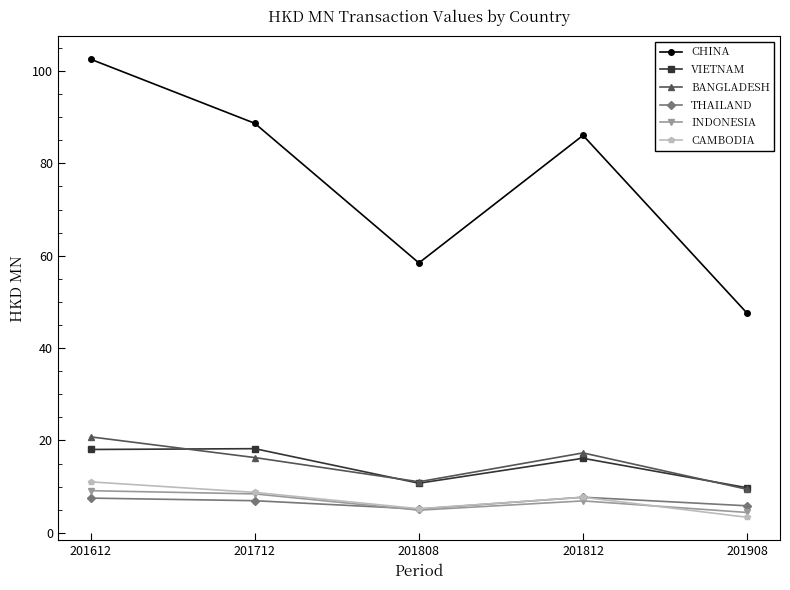

Which series has the largest range (max minus min)?

CHINA